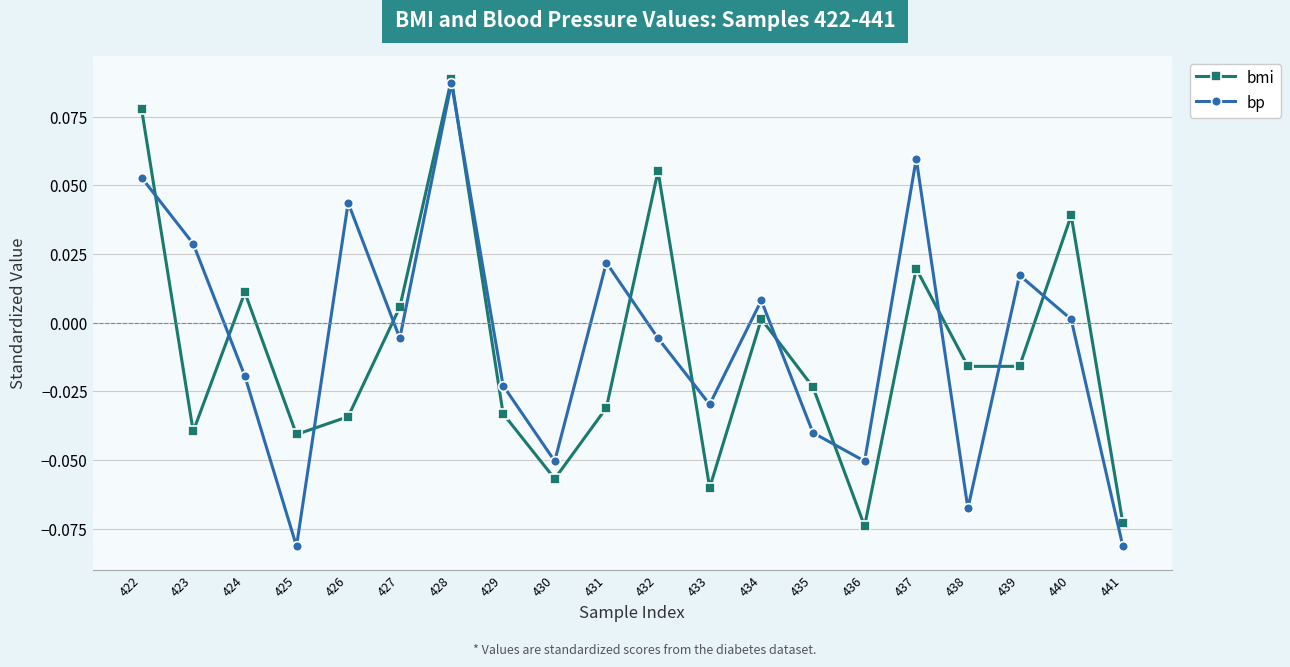

In bp, how many points are lower than both neighbors (excluding endpoints)?

6